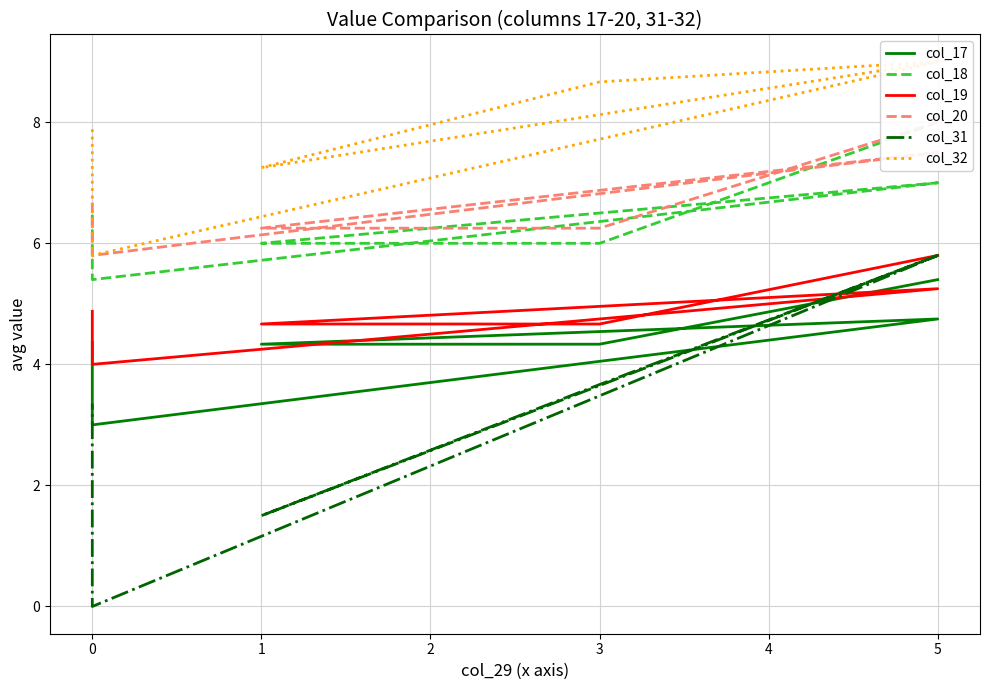

How many categories are shown in the chart?

6